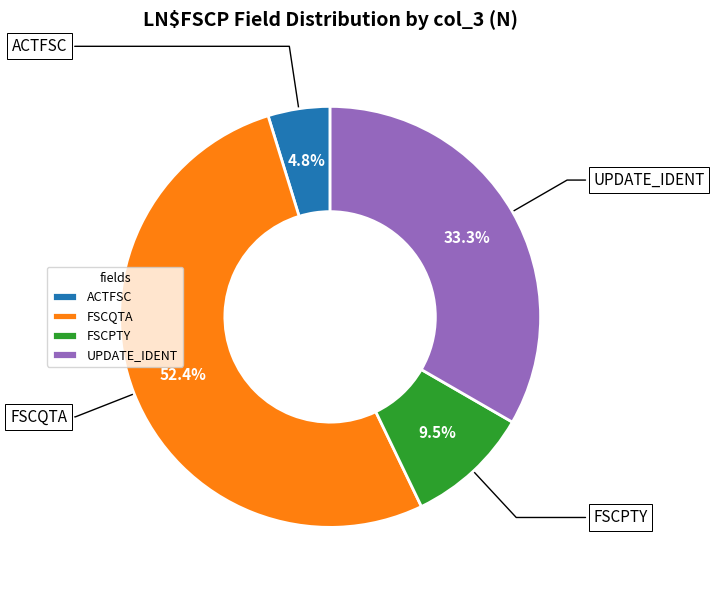

To the nearest percent, what percentage of the pie is FSCQTA?

52%